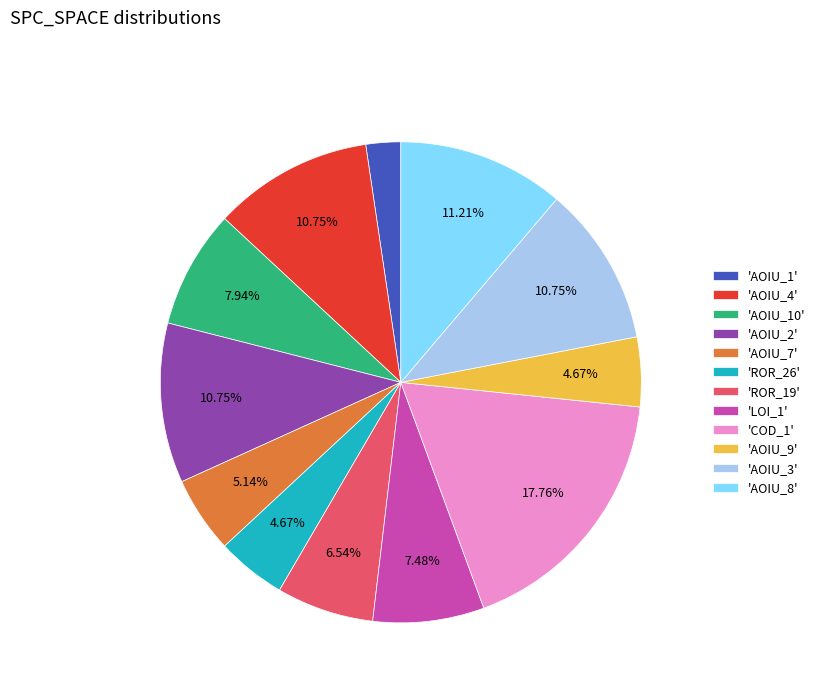

Do 'AOIU_2' and 'AOIU_8' together represent more than half of the pie?

No